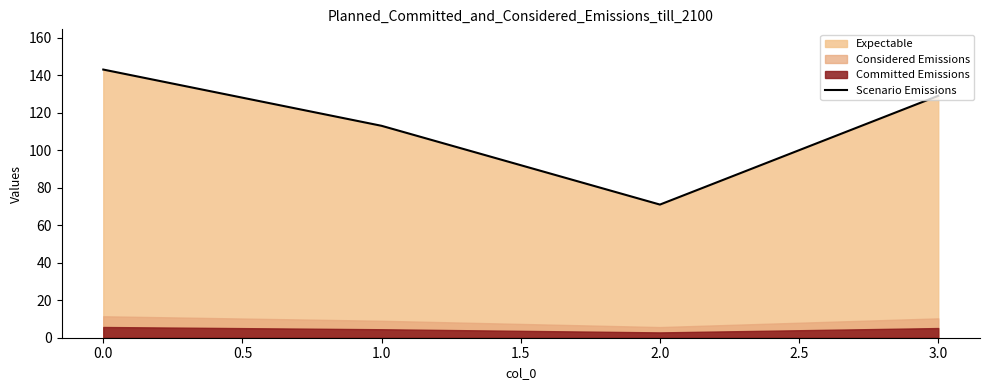

True or false: Scenario Emissions has a value of 143 at 0.0.

True